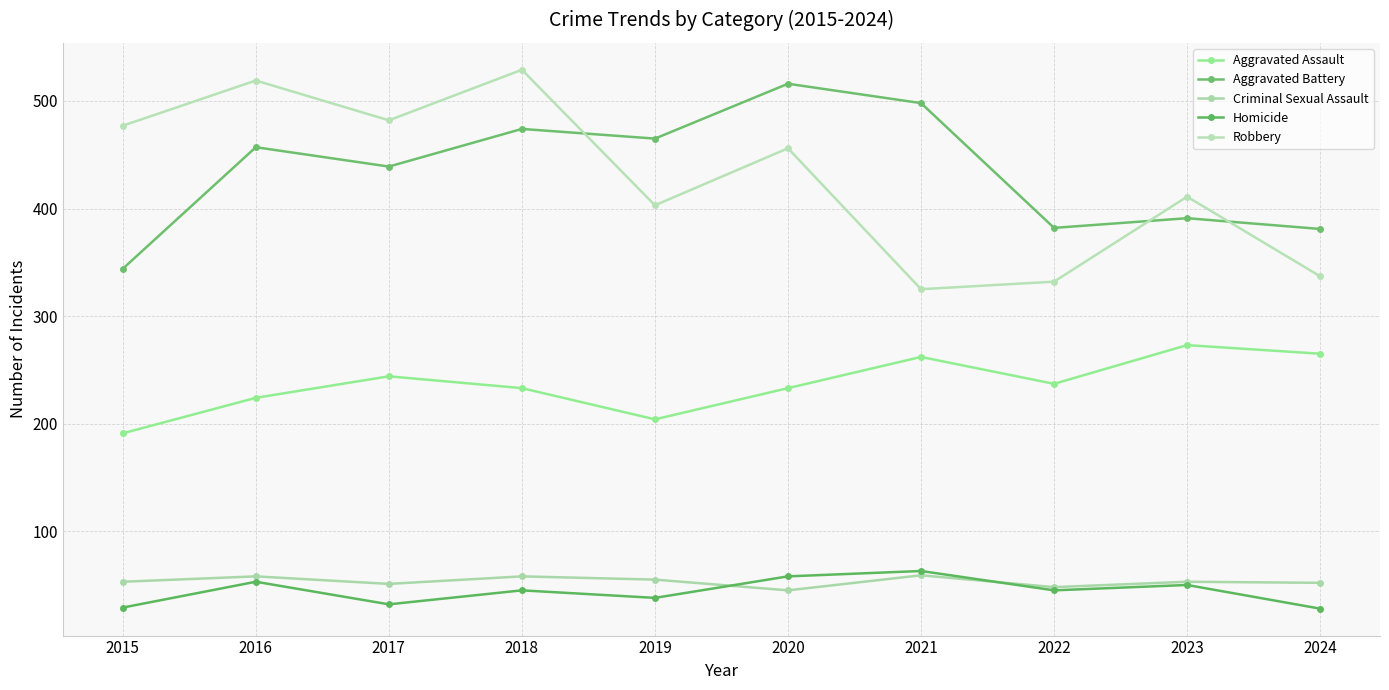

At which category is the sum across all series the highest?

2018